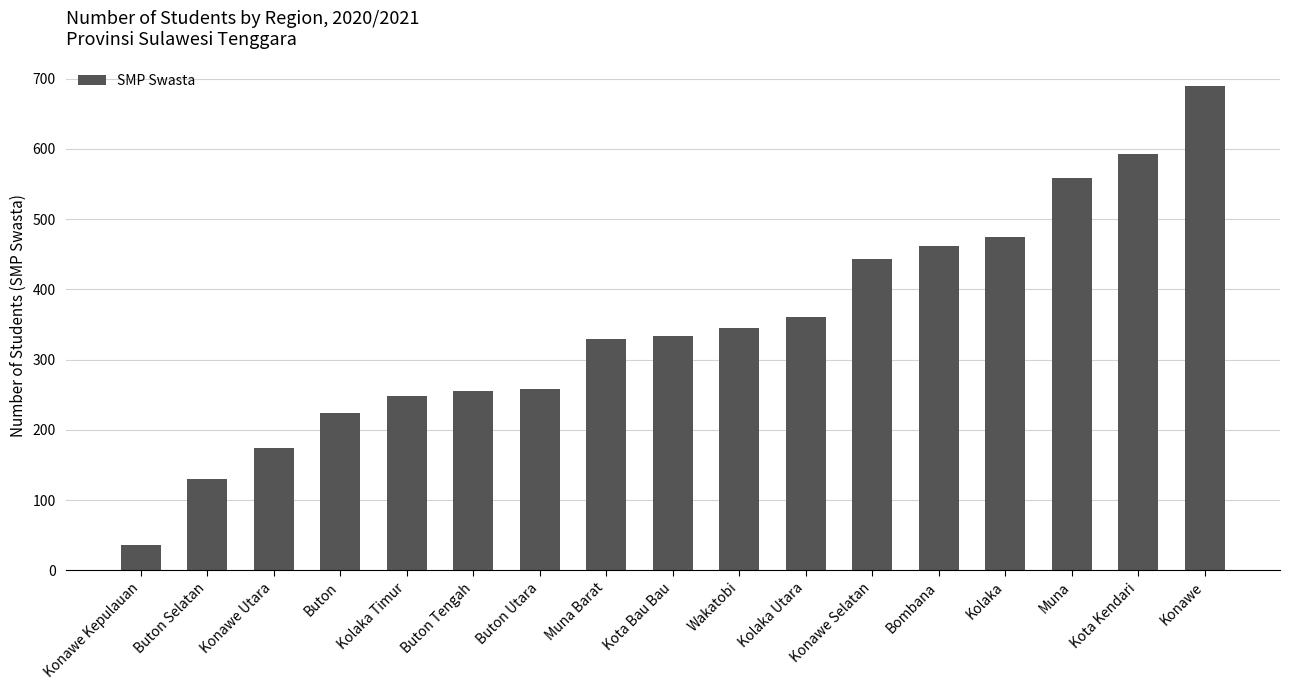

The chart shows a value of 401 at Konawe. True or false?

False